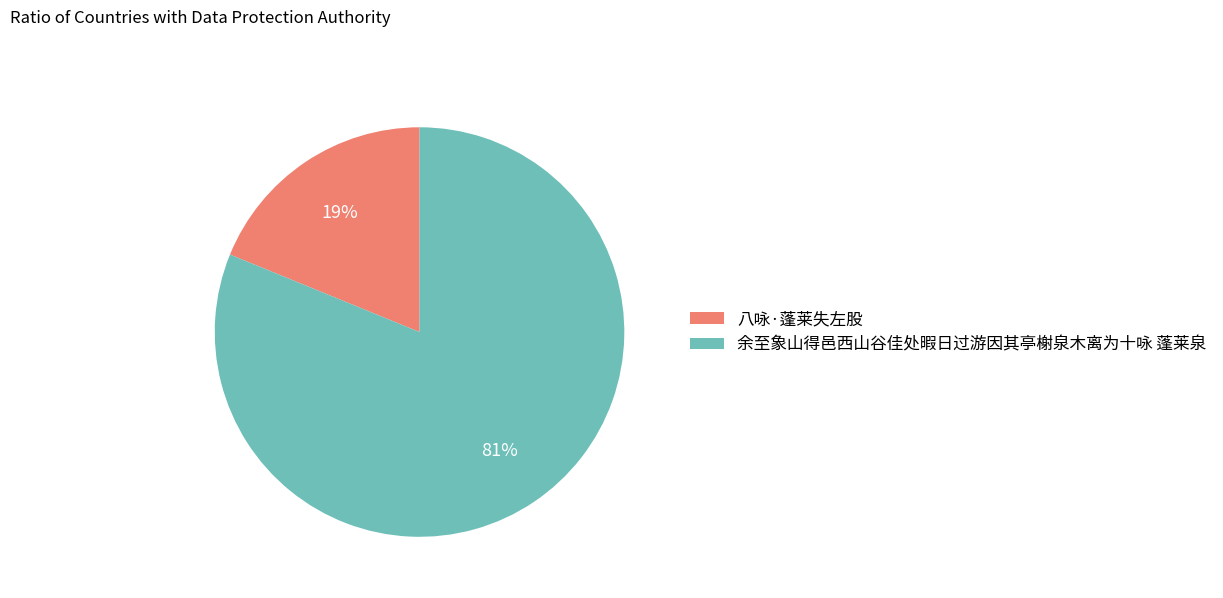

Approximately how many times larger is the value at 八咏·蓬莱失左股 compared to 余至象山得邑西山谷佳处暇日过游因其亭榭泉木离为十咏 蓬莱泉?

0.2